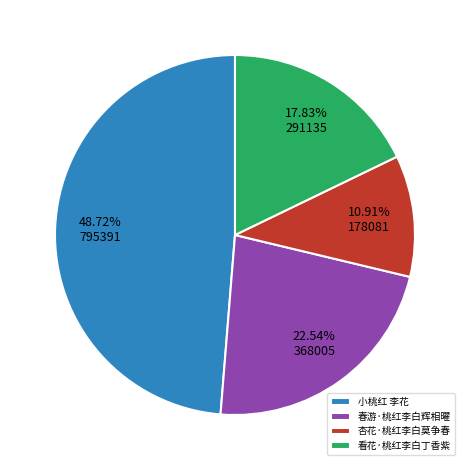

How many segments does this pie chart have?

4